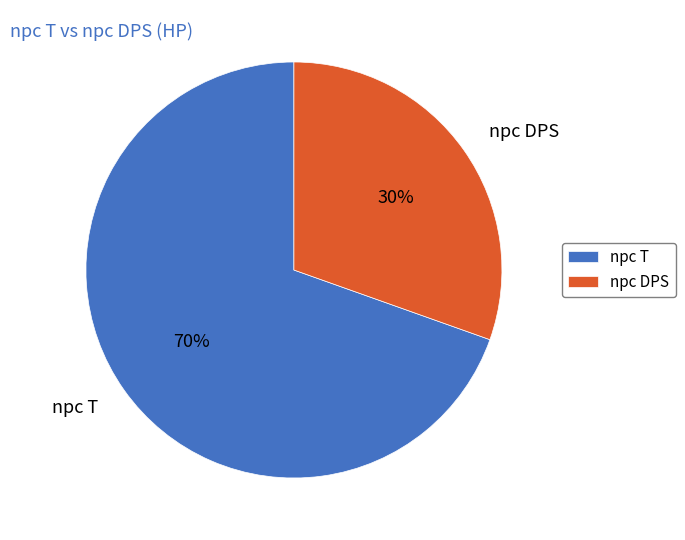

What is the ratio of the value at npc DPS to the value at npc T?

0.4